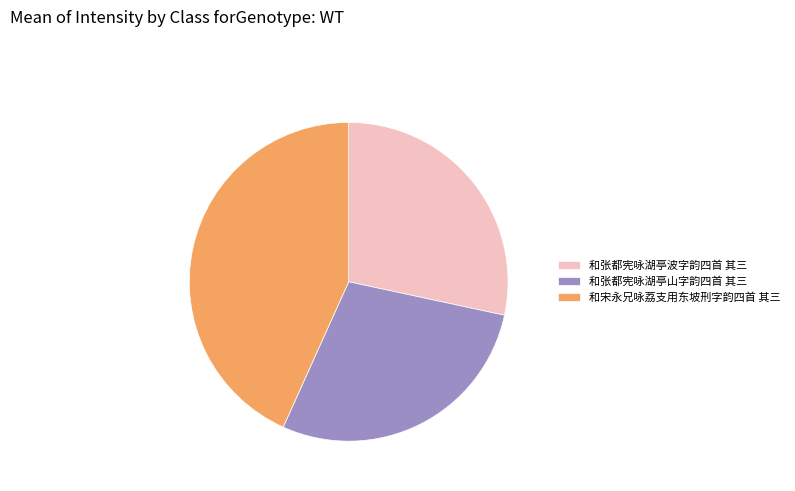

Which has a higher value, 和张都宪咏湖亭山字韵四首 其三 or 和宋永兄咏荔支用东坡刑字韵四首 其三?

和宋永兄咏荔支用东坡刑字韵四首 其三